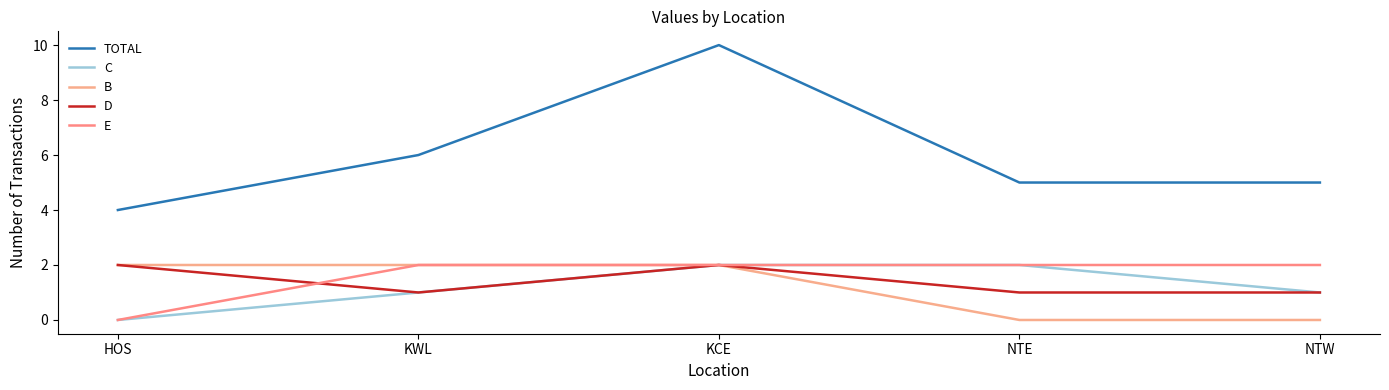

Is this an area chart (filled region under the line)?

No